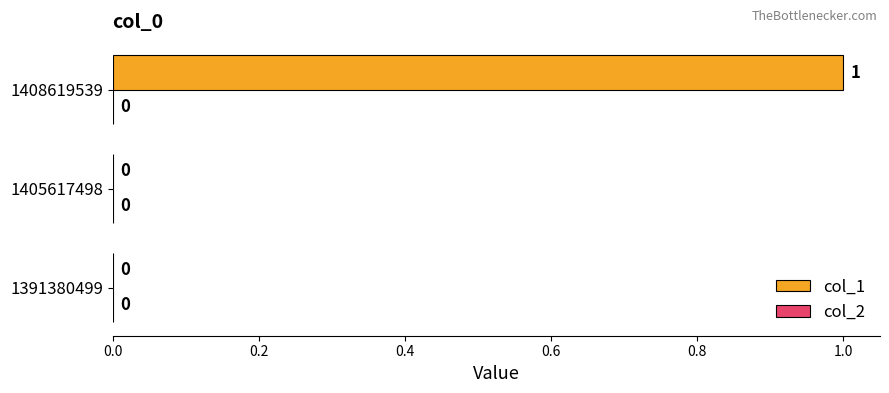

At which category does the chart reach its peak across all series?

1408619539